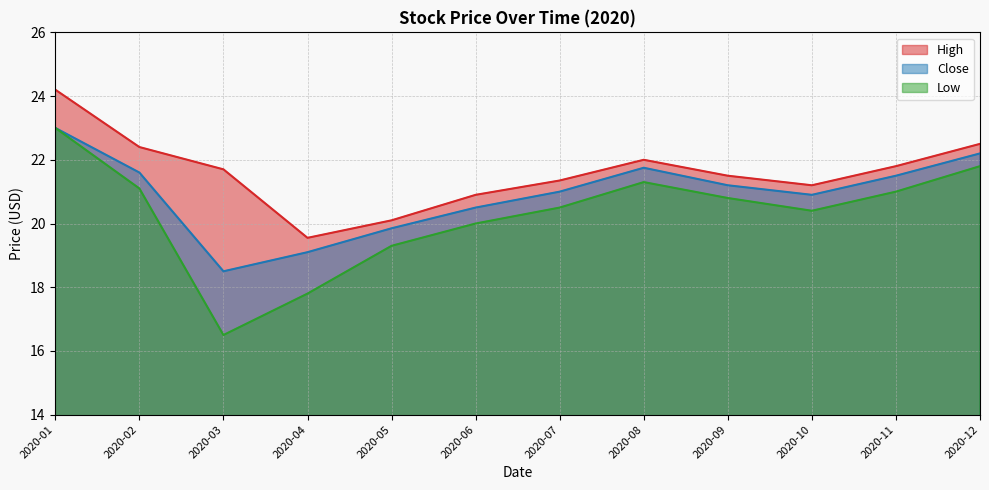

The value of Low at 2020-02 is 28.8. True or false?

False